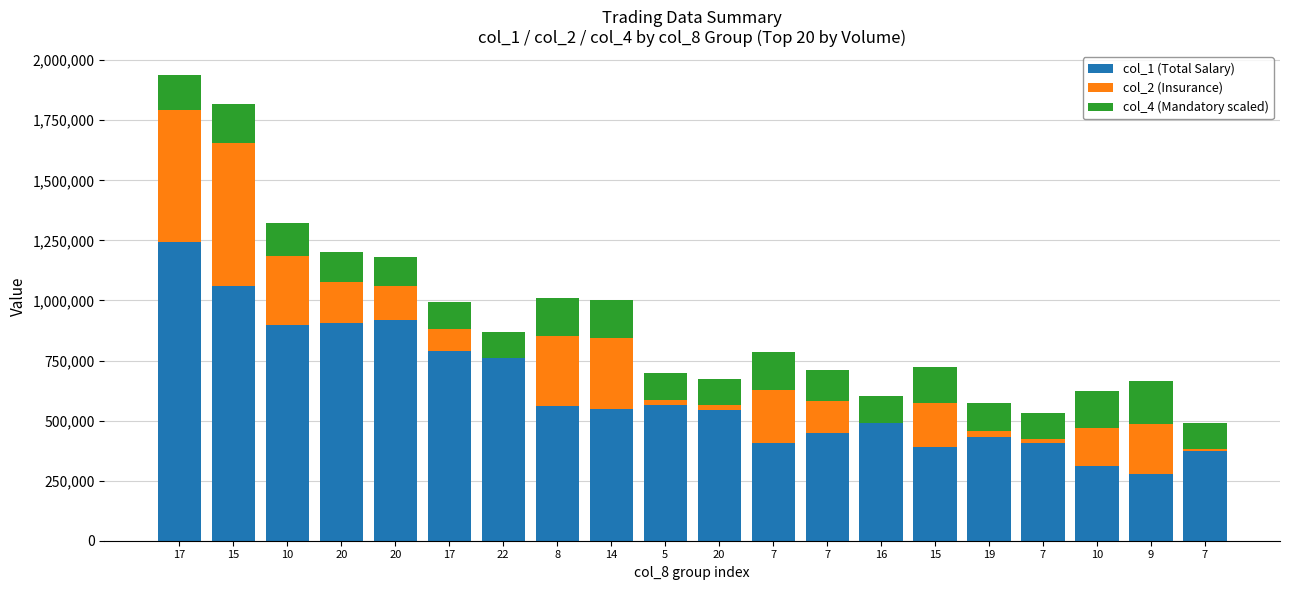

Is it true that col_2 (Insurance) equals 220220 at 7?

True